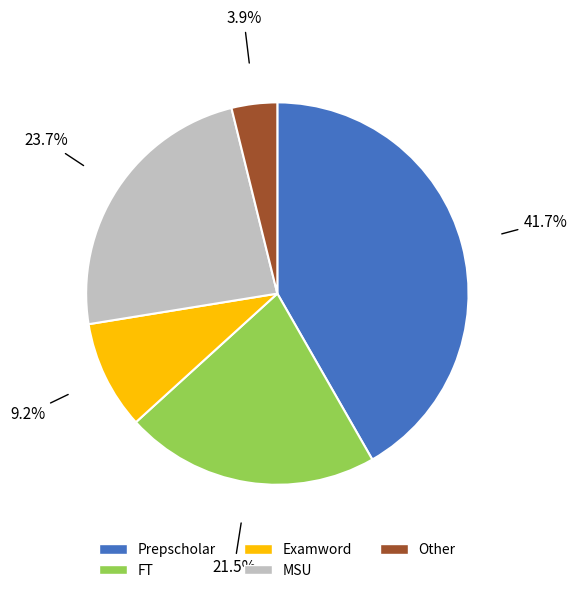

What is the largest slice in the pie chart?

Prepscholar